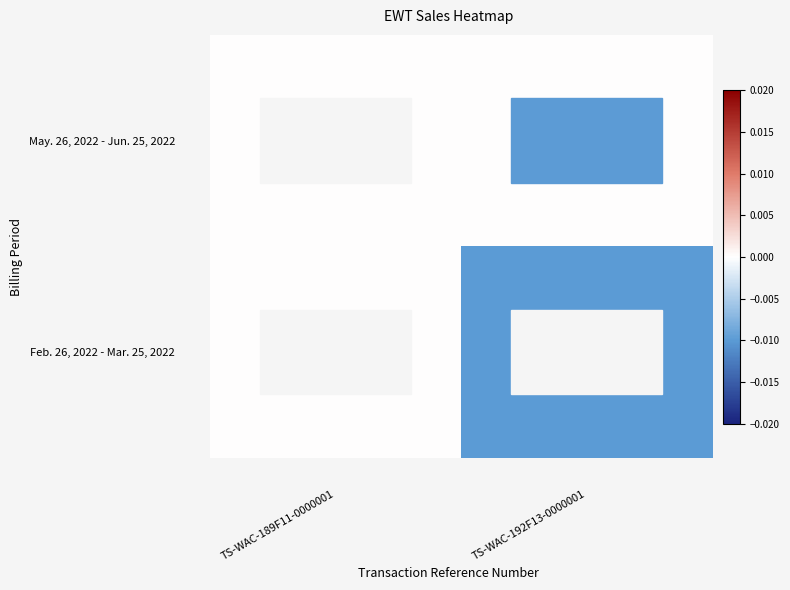

At which category does the chart reach its peak across all series?

TS-WAC-189F11-0000001